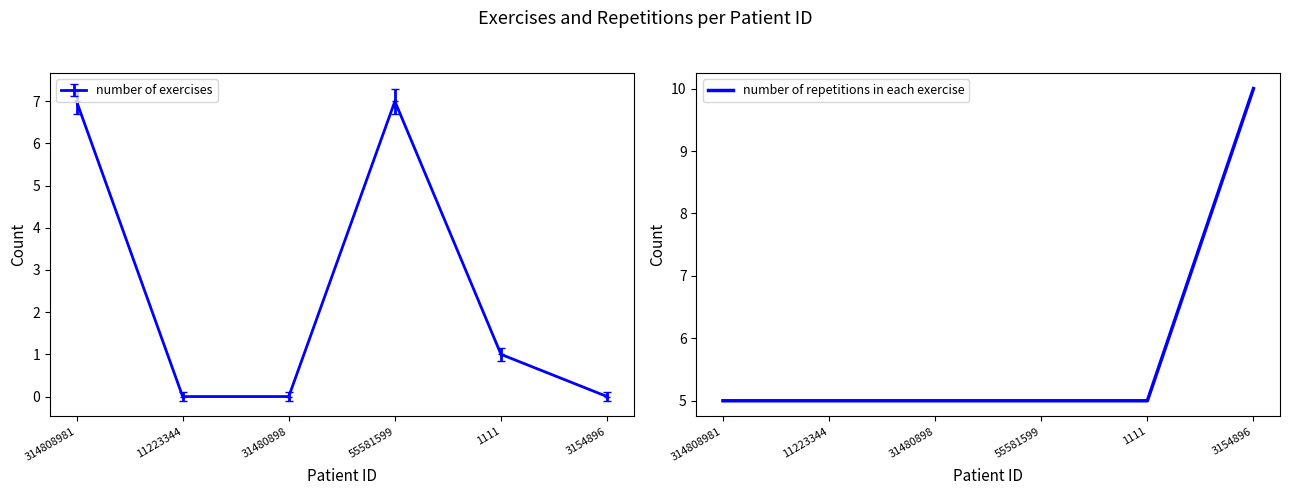

Is this an area chart (filled region under the line)?

No